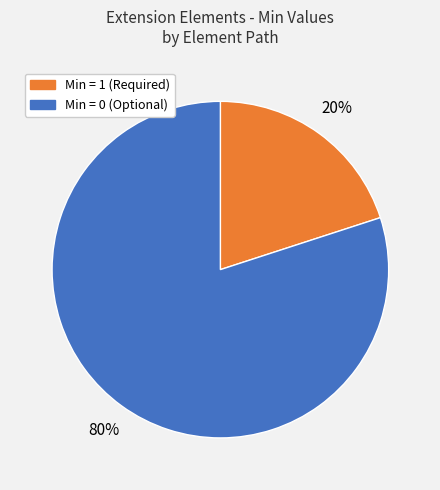

Does any single category account for the majority?

Yes